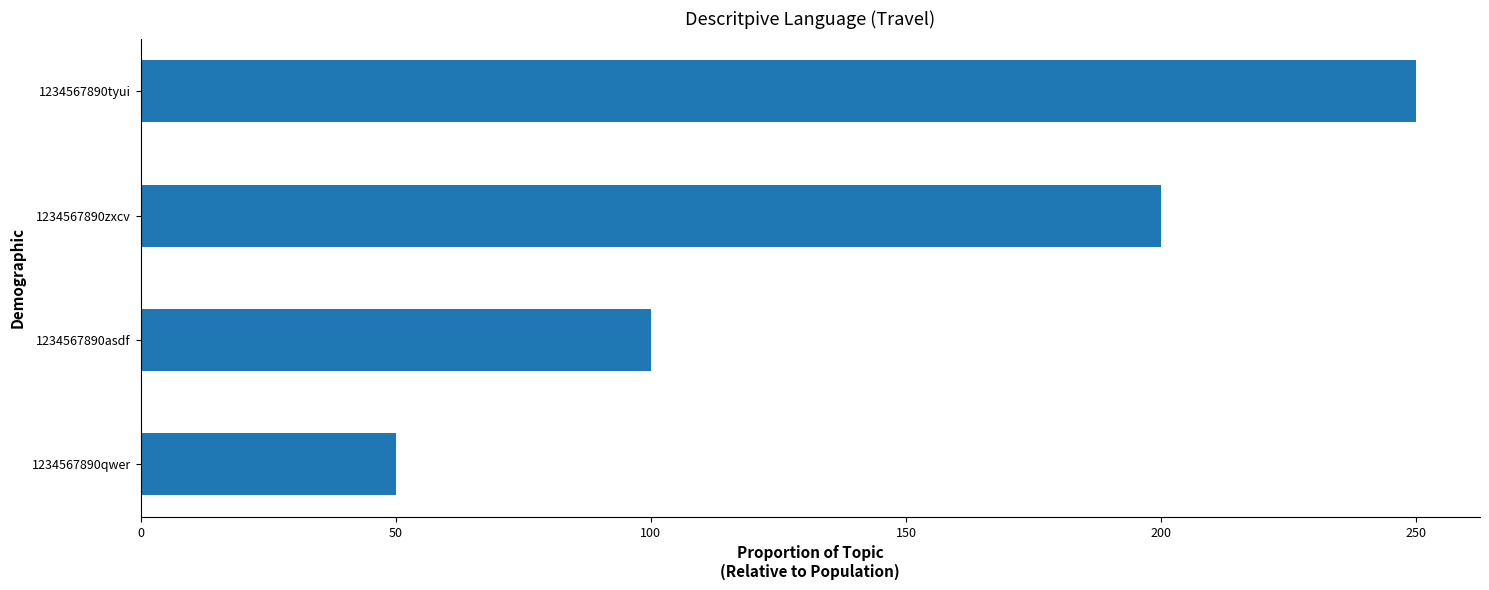

Reading top to bottom, extract all data points from this chart.

250	200	100	50